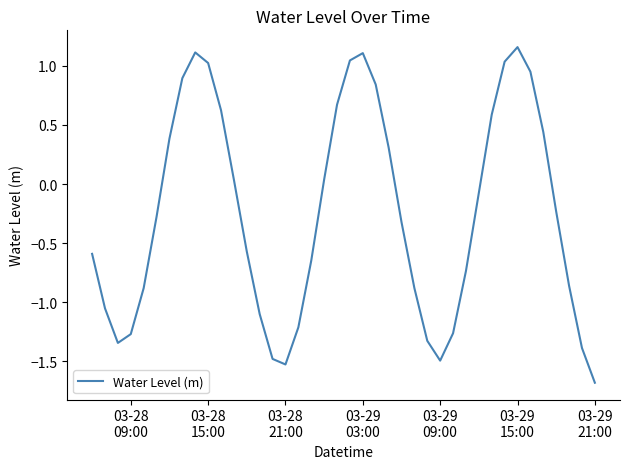

What is the minimum value shown in the chart?

-1.7